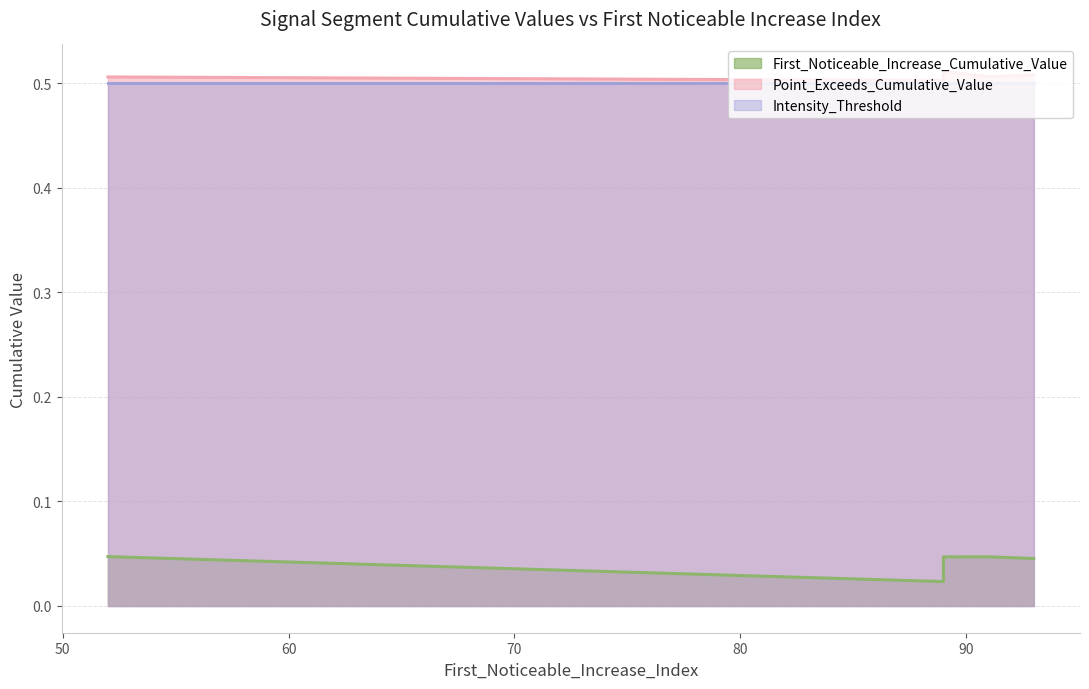

Read the Point_Exceeds_Cumulative_Value value at 91.

0.5